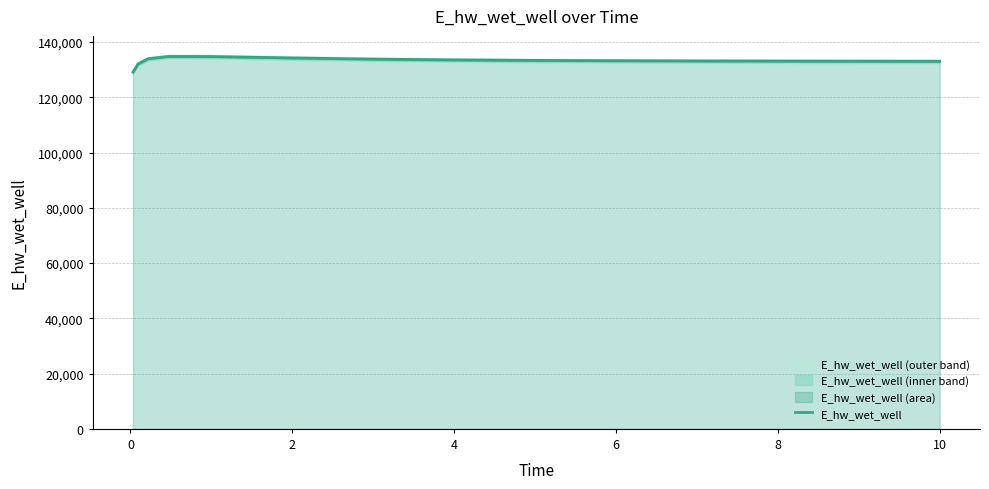

What is the minimum value shown in the chart?

129125.1